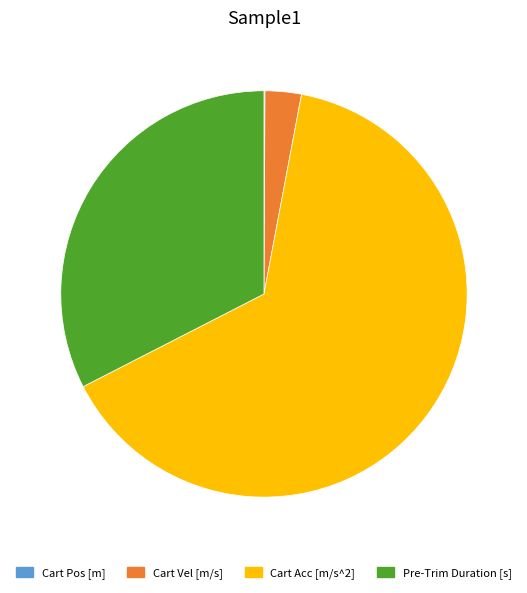

What is the largest slice in the pie chart?

Cart Acc [m/s^2]